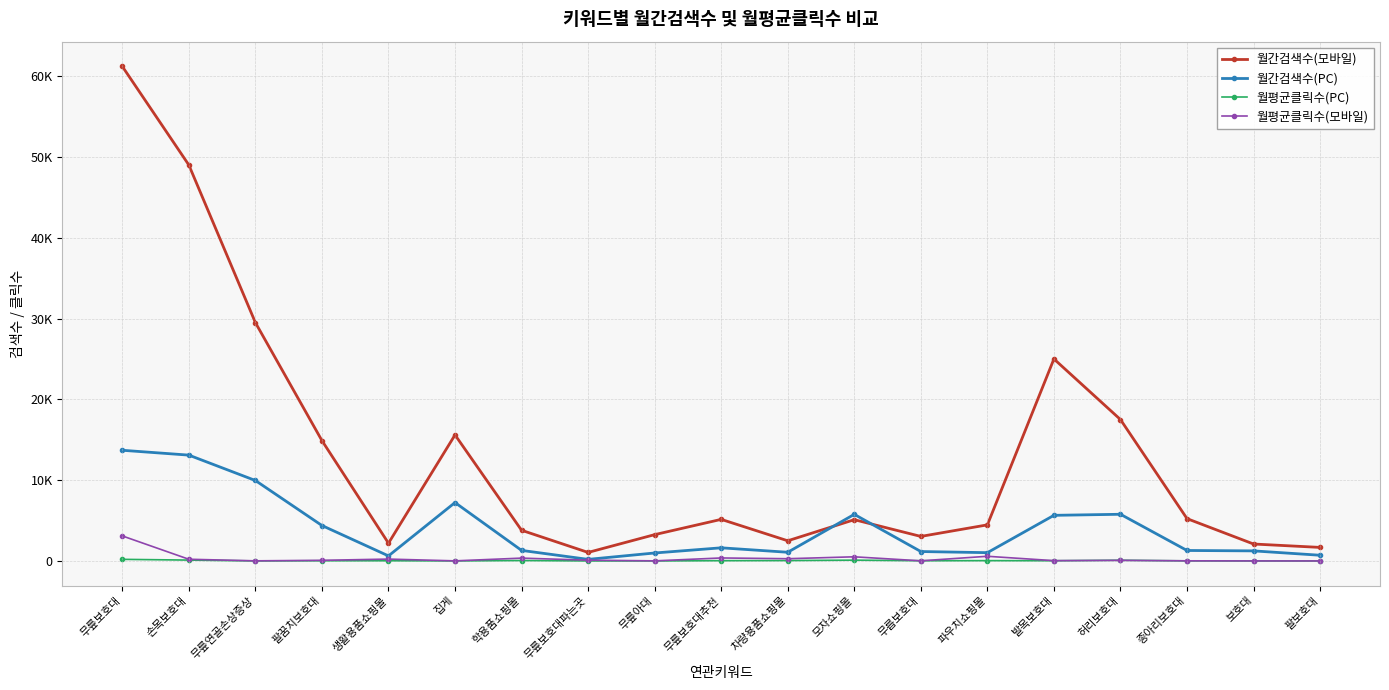

What are all the series names shown in the legend?

월간검색수(모바일), 월간검색수(PC), 월평균클릭수(PC), 월평균클릭수(모바일)